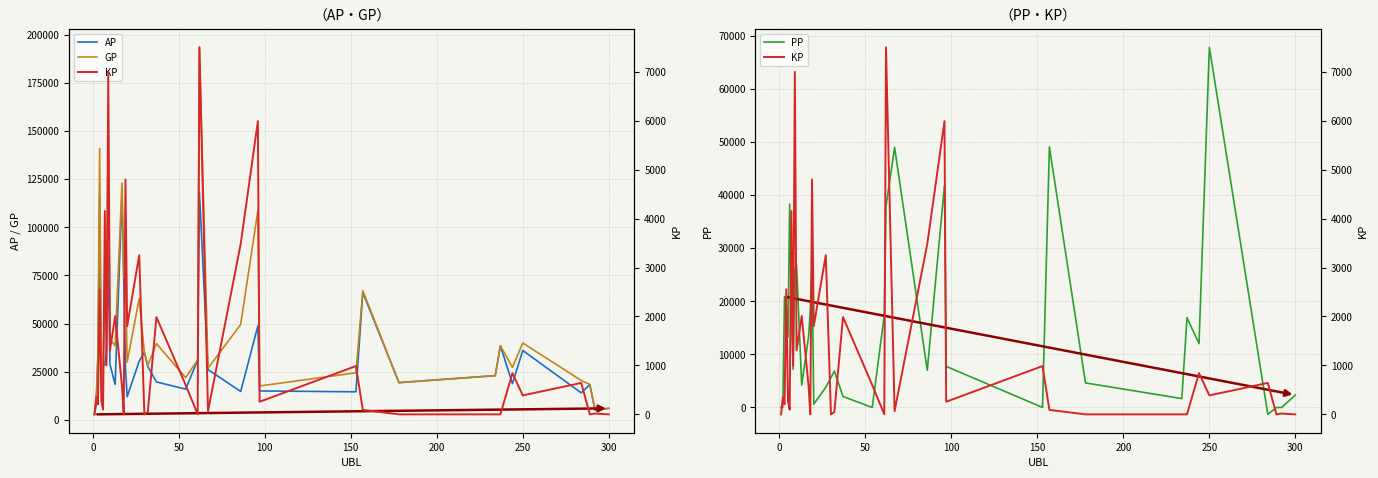

What is the minimum value shown in the chart?

-1300.0